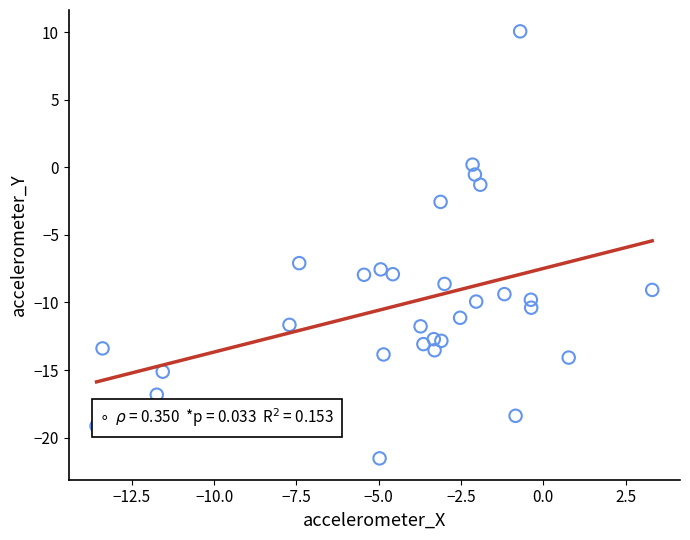

What Y value in the scatter plot is closest to -5?

-7.1